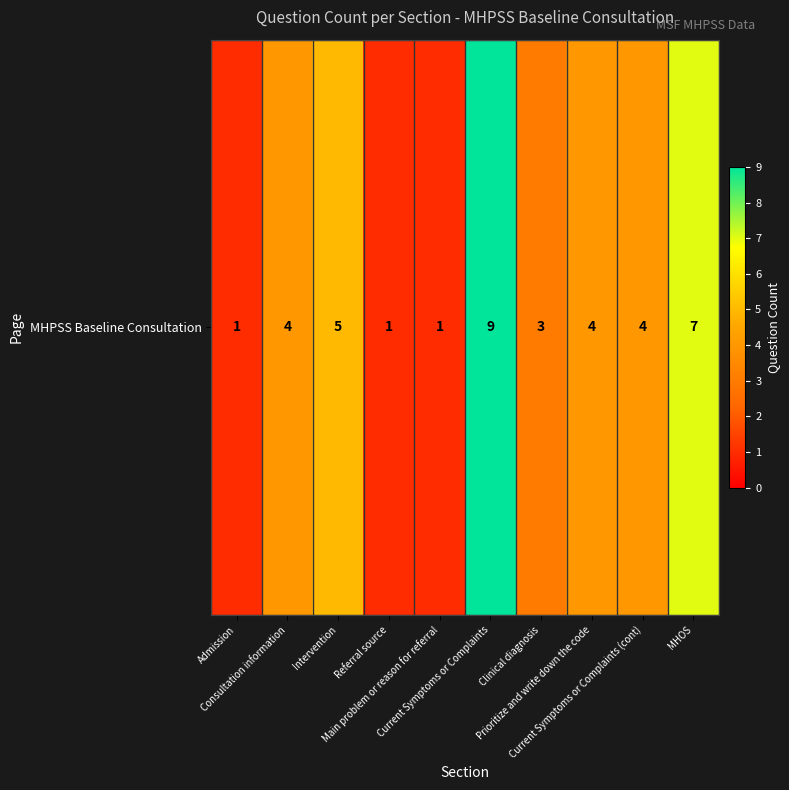

Count the values in the range 1 to 5.

8